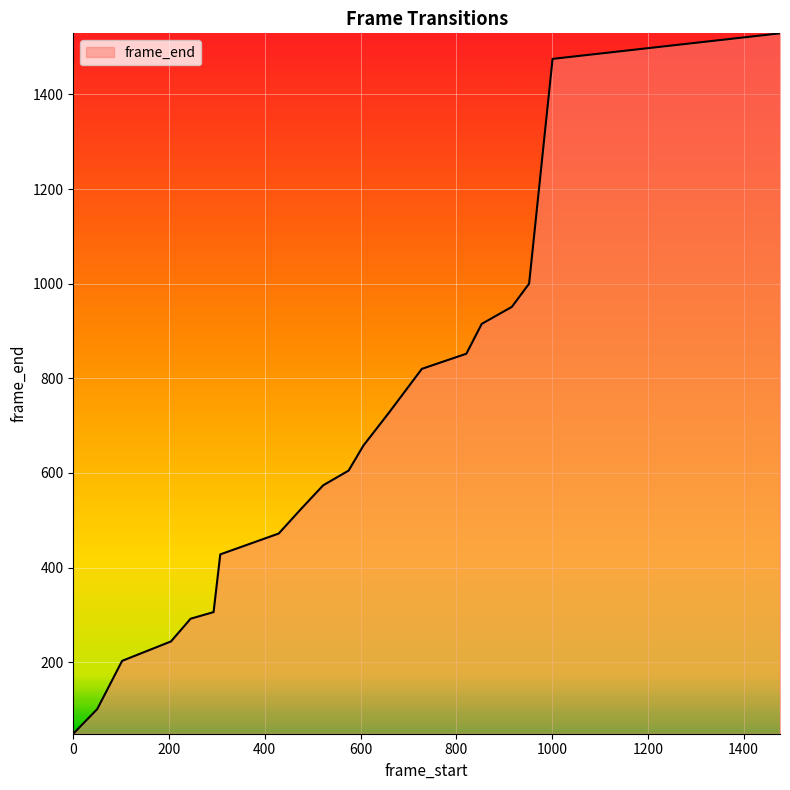

What is the greatest value displayed?

1529